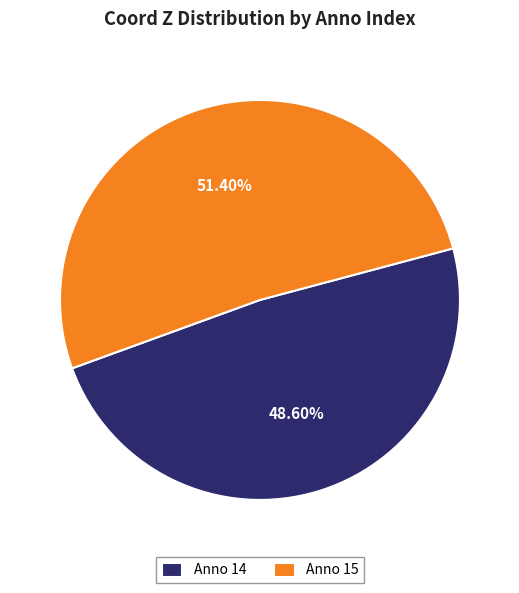

Which category accounts for the majority?

Anno 15